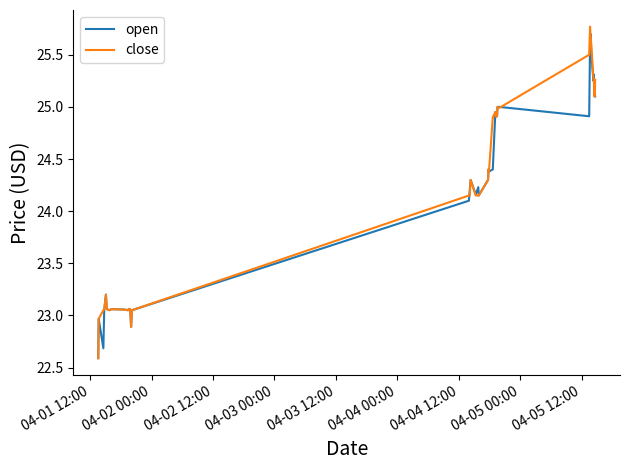

Rank the series by their maximum value, from lowest to highest.

open, close